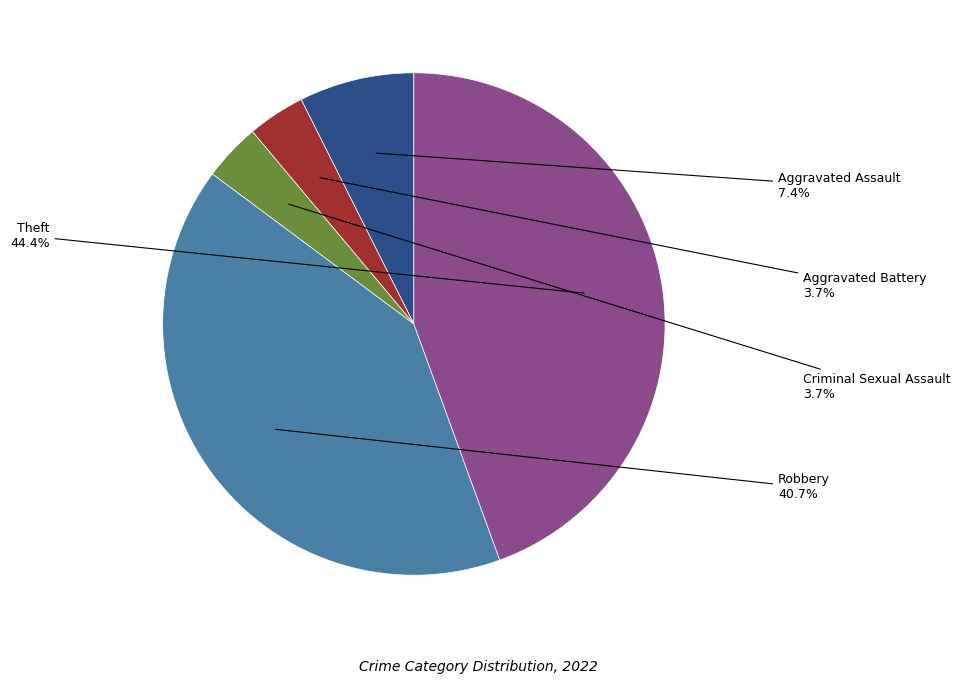

To the nearest percent, what is the average slice percentage?

20%